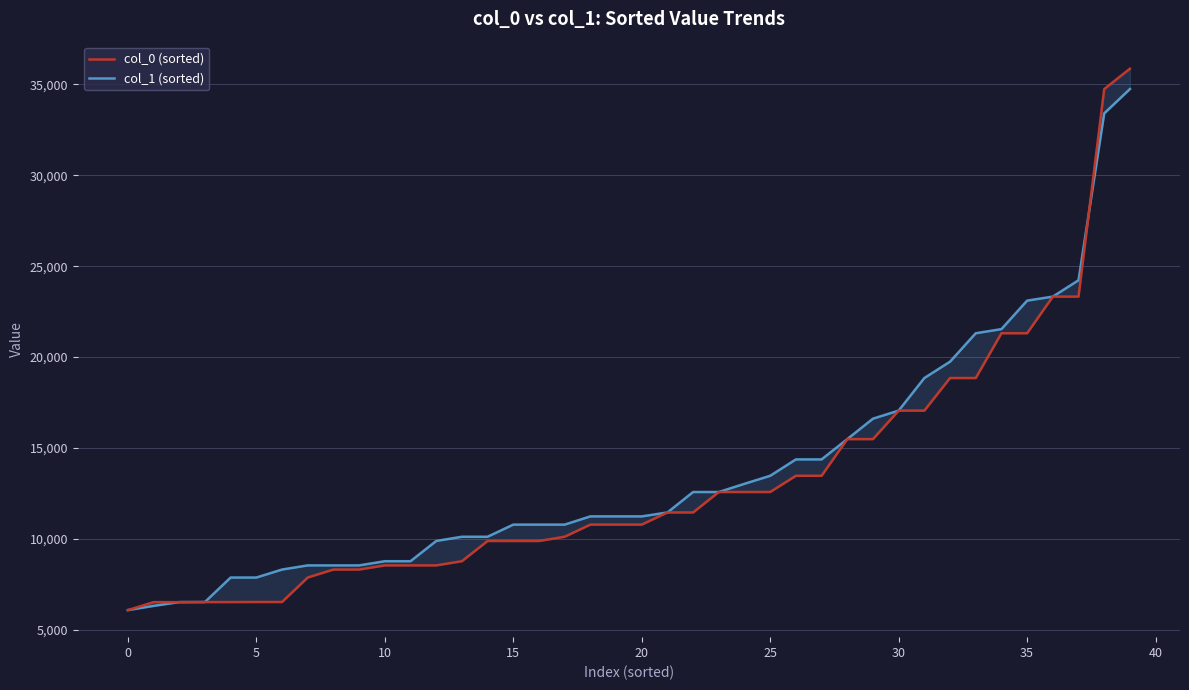

What is the approximate value of col_0 (sorted) at 15?

9878